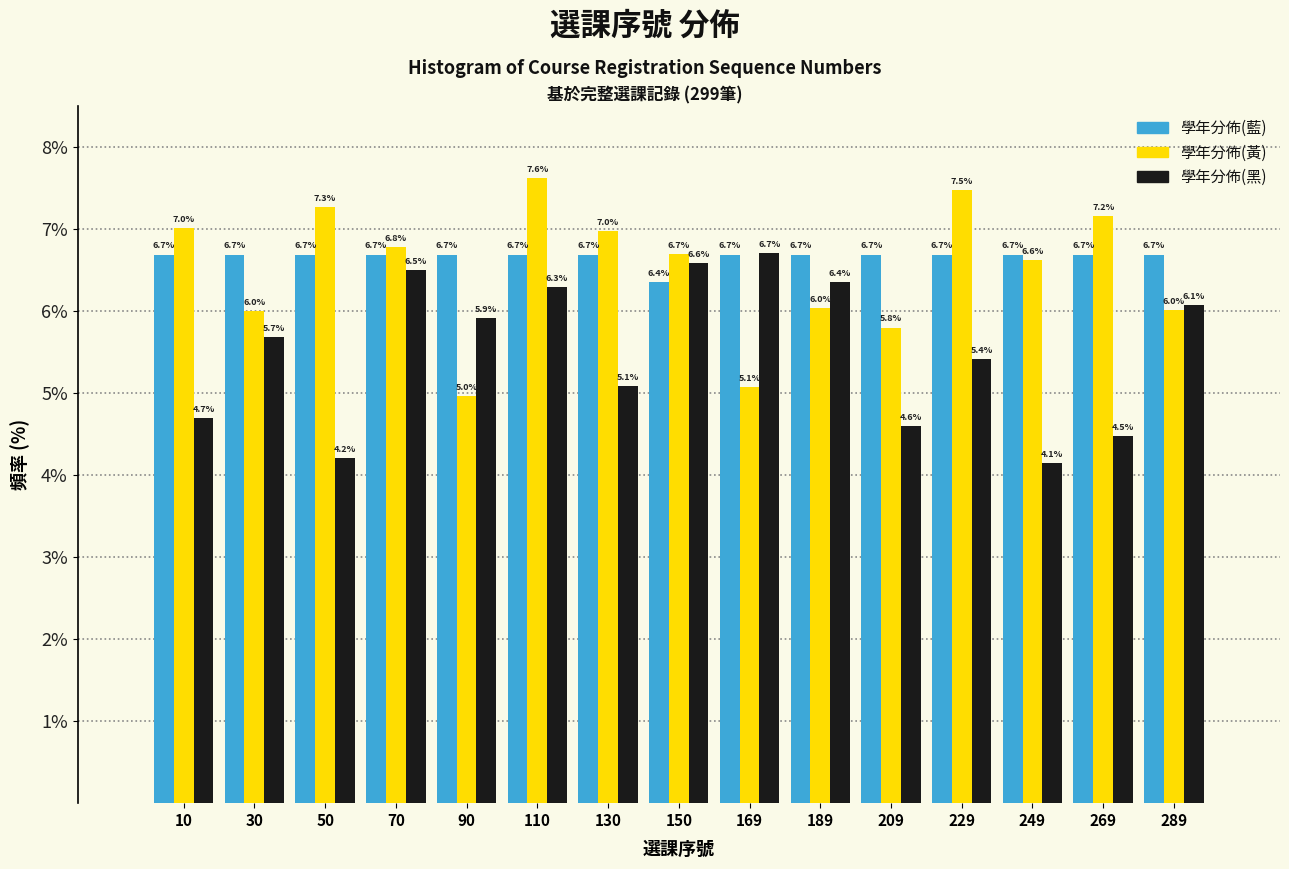

In the 學年分佈(黑) series, which range on the x-axis has the tallest bar?

160 to 180